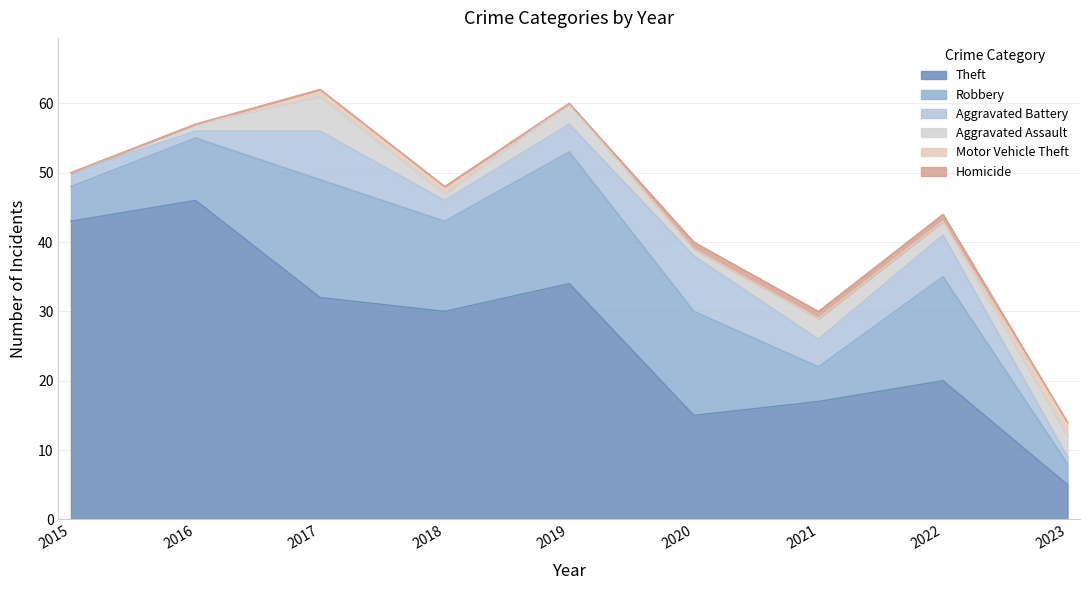

The Theft series shows 12 at 2022. True or false?

False